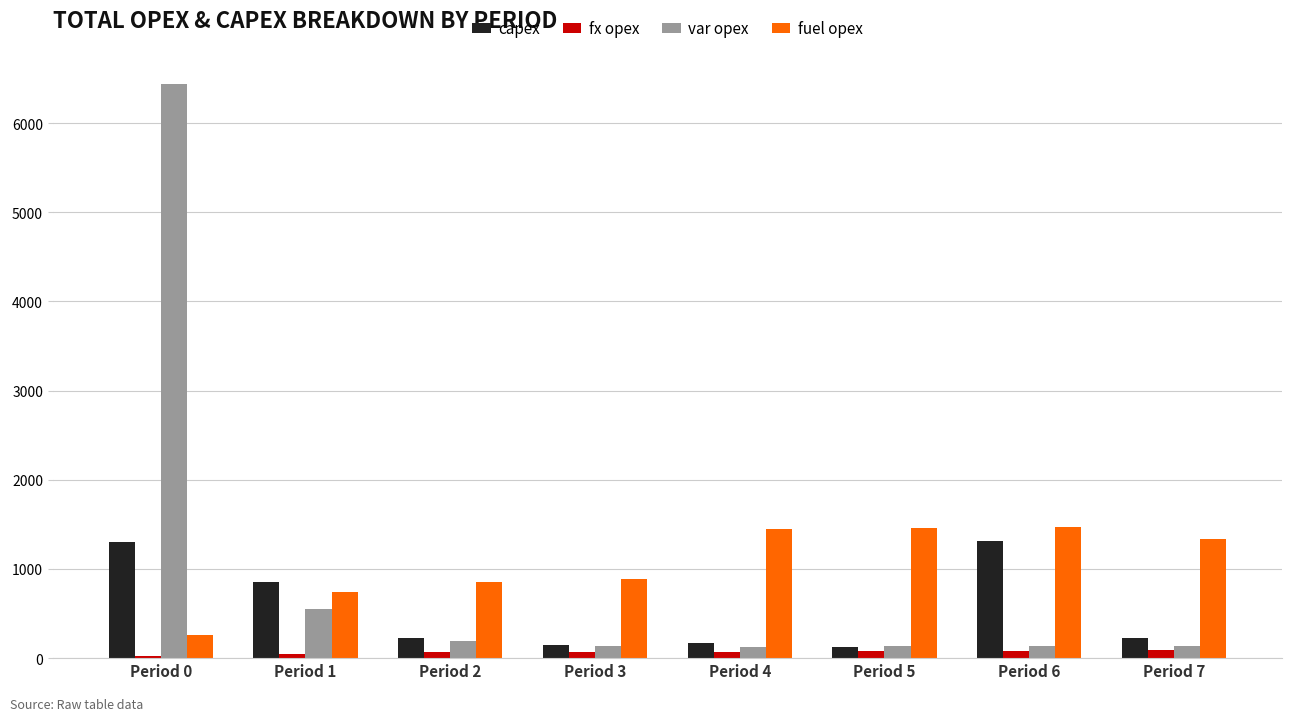

How many data points in capex are less than 229?

4